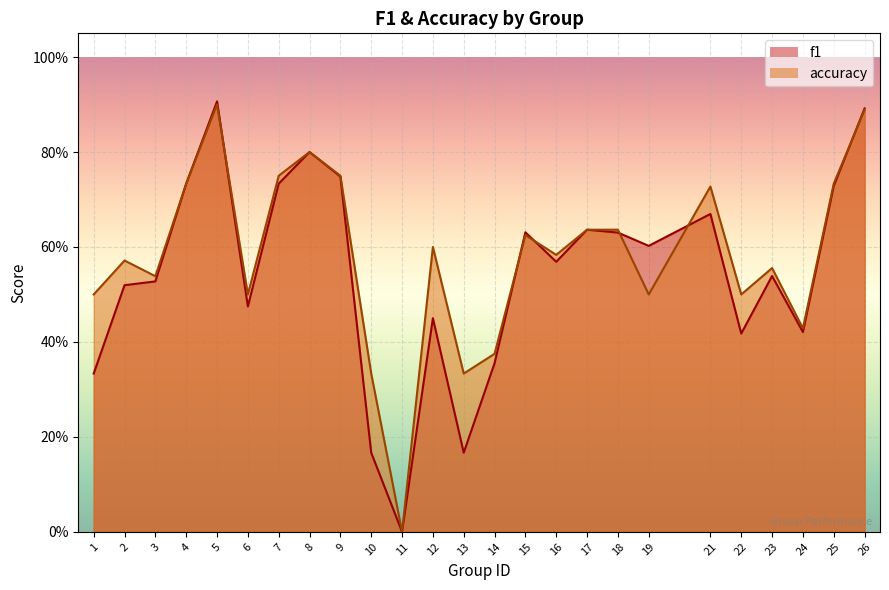

Reading left to right, list all the values displayed in this chart.

f1: 0.3	0.5	0.5	0.7	0.9	0.5	0.7	0.8	0.7	0.2	0.0	0.5	0.2	0.4	0.6	0.6	0.6	0.6	0.6	0.7	0.4	0.5	0.4	0.7	0.9
accuracy: 0.5	0.6	0.5	0.7	0.9	0.5	0.8	0.8	0.8	0.3	0.0	0.6	0.3	0.4	0.6	0.6	0.6	0.6	0.5	0.7	0.5	0.6	0.4	0.7	0.9